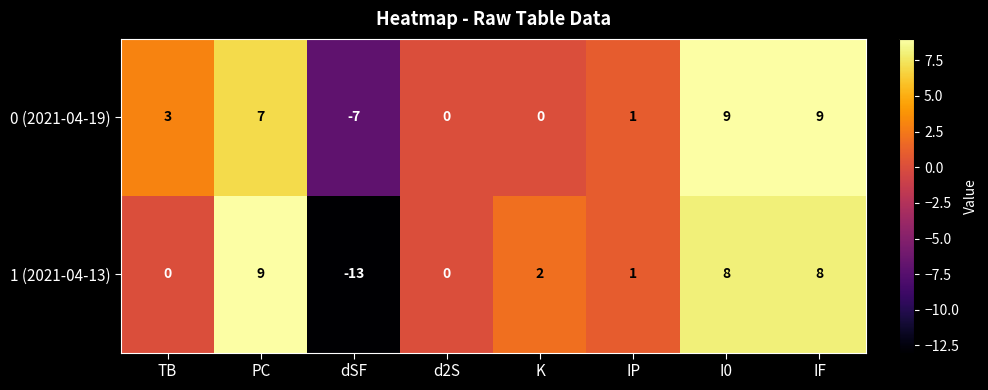

Rank the series at I0 from highest to lowest value.

0 (2021-04-19), 1 (2021-04-13)